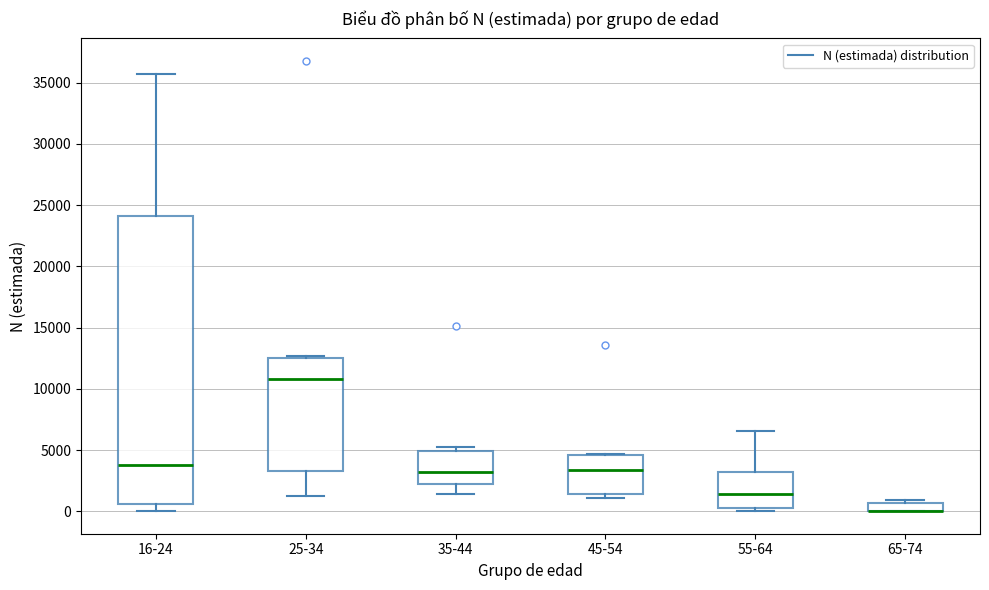

Which box is the tallest, from its lower edge to its upper edge?

16-24